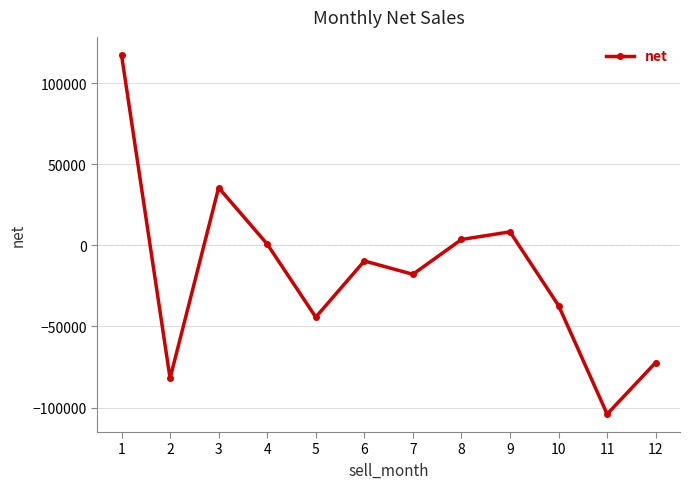

What is the greatest value displayed?

117432.5